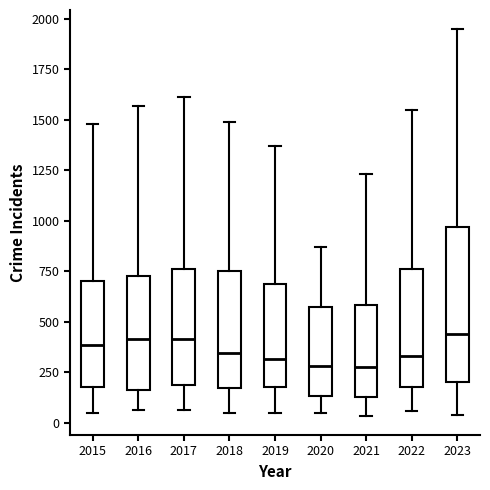

Reading left to right, transcribe this box plot: for each box, give where its median line is, the range the box spans, and where its two whiskers end, as read against the y-axis. The values are not printed on the chart, so give them approximately, as read against the axis.

2015: median 400, box 200 to 700, whiskers 50 to 1500
2016: median 400, box 150 to 750, whiskers 50 to 1550
2017: median 400, box 200 to 750, whiskers 50 to 1600
2018: median 350, box 150 to 750, whiskers 50 to 1500
2019: median 300, box 150 to 700, whiskers 50 to 1350
2020: median 300, box 150 to 550, whiskers 50 to 850
2021: median 250, box 150 to 600, whiskers 50 to 1250
2022: median 350, box 200 to 750, whiskers 50 to 1550
2023: median 450, box 200 to 950, whiskers 50 to 1950